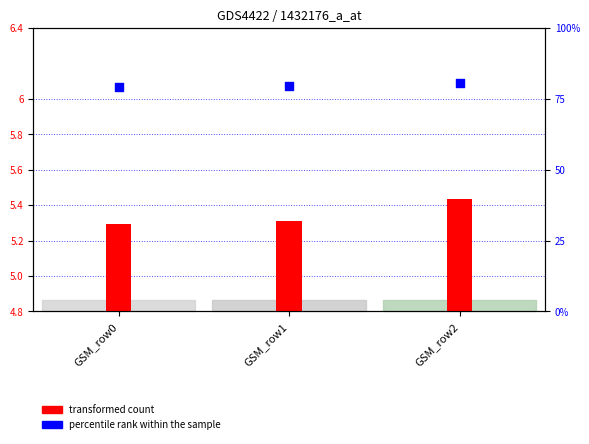

Is the value of transformed count at GSM_row2 greater than the value of percentile rank within the sample at GSM_row1?

No